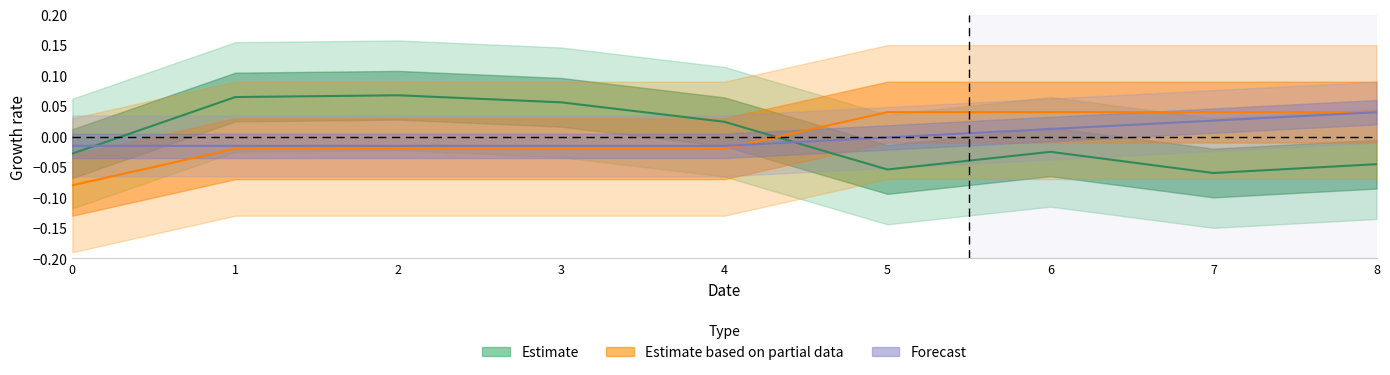

How many lines are shown in the chart?

3